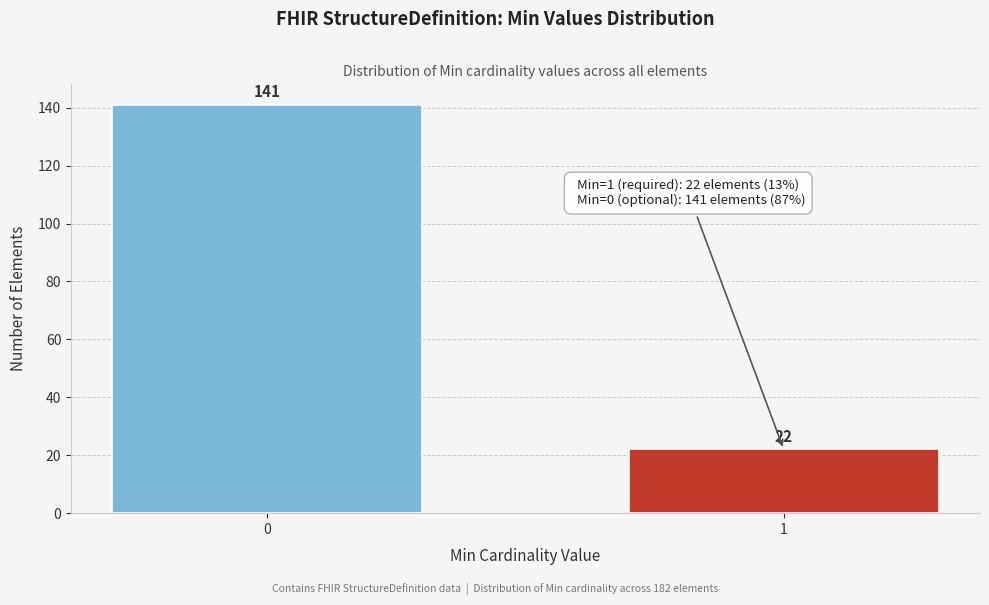

Reading left to right, extract all data points from this chart.

0=141	1=22